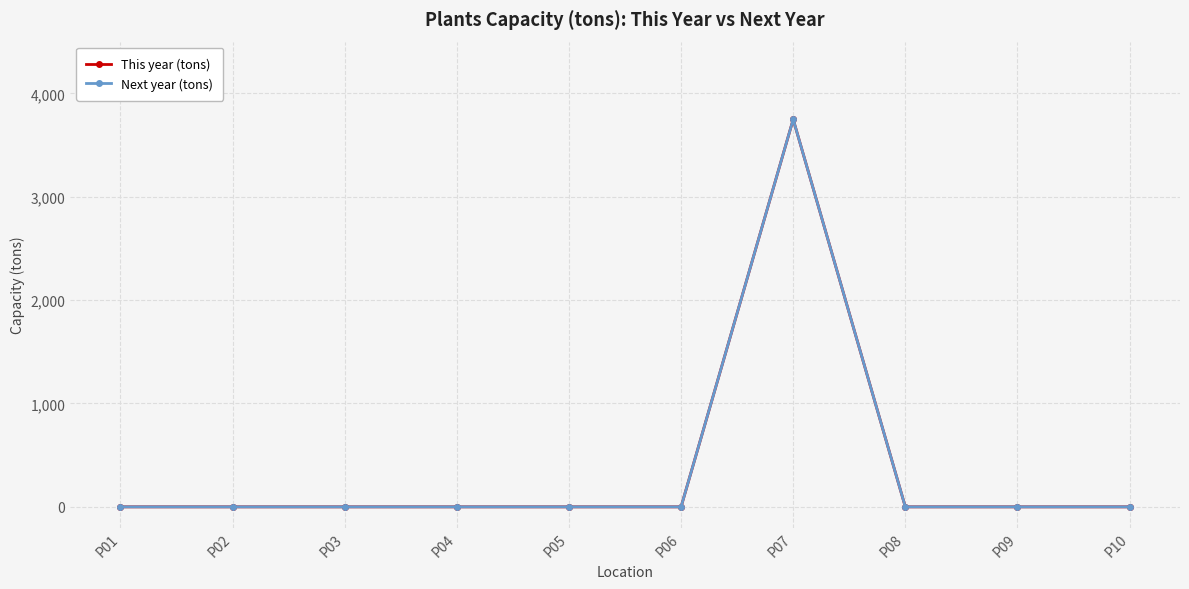

At which category does the chart reach its peak across all series?

P07